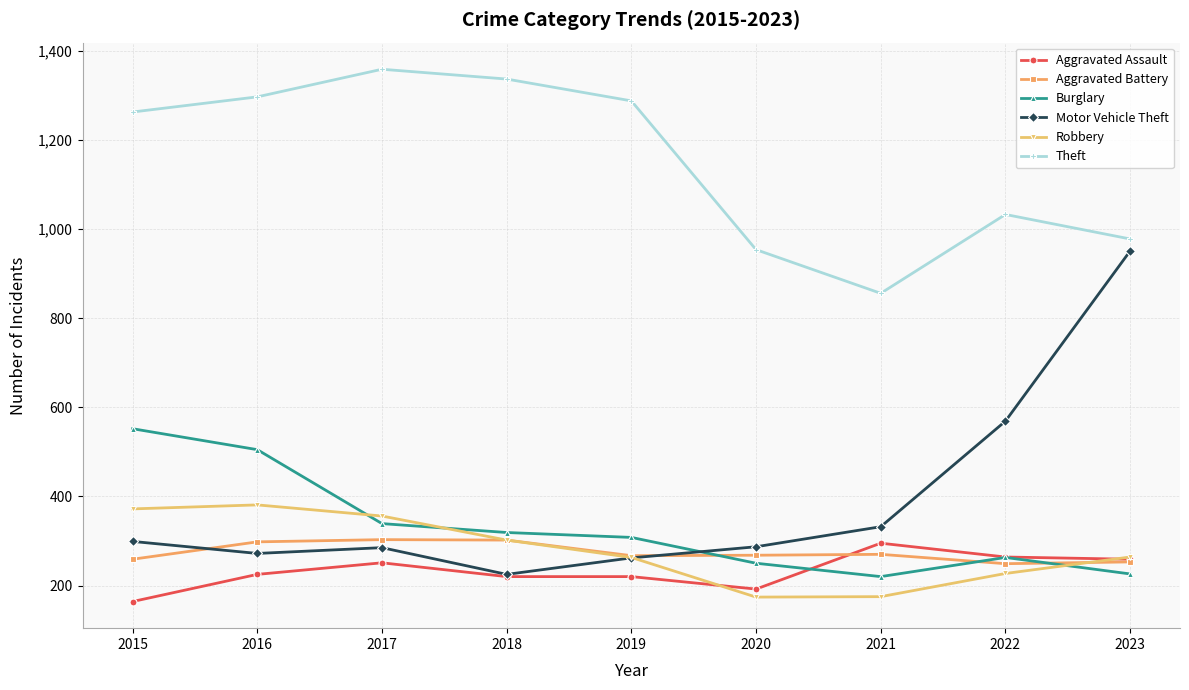

What is the value of the Aggravated Assault point at the 1st from the left?

164